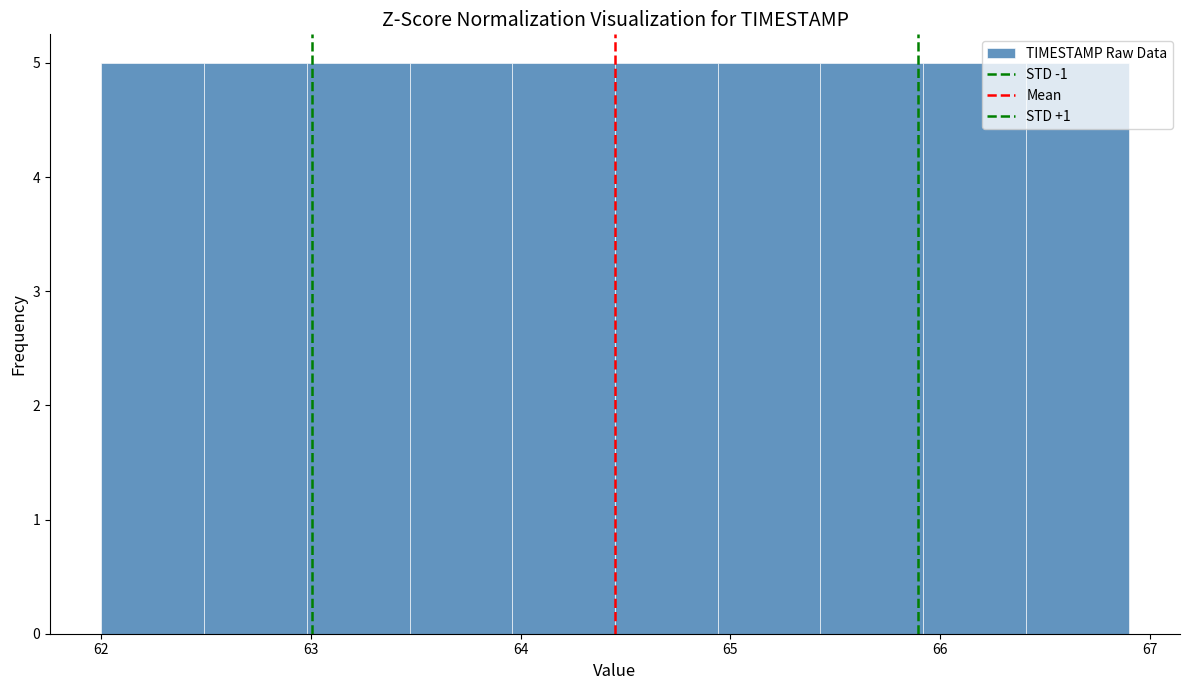

Reading left to right, transcribe this chart: for each bar, give the range it covers on the x-axis and its height. Neither the bar edges nor the heights are printed on the chart, so give them approximately, as read against the axes.

62.00 to 62.49: 5
62.49 to 62.98: 5
62.98 to 63.47: 5
63.47 to 63.96: 5
63.96 to 64.45: 5
64.45 to 64.94: 5
64.94 to 65.43: 5
65.43 to 65.92: 5
65.92 to 66.41: 5
66.41 to 66.90: 5